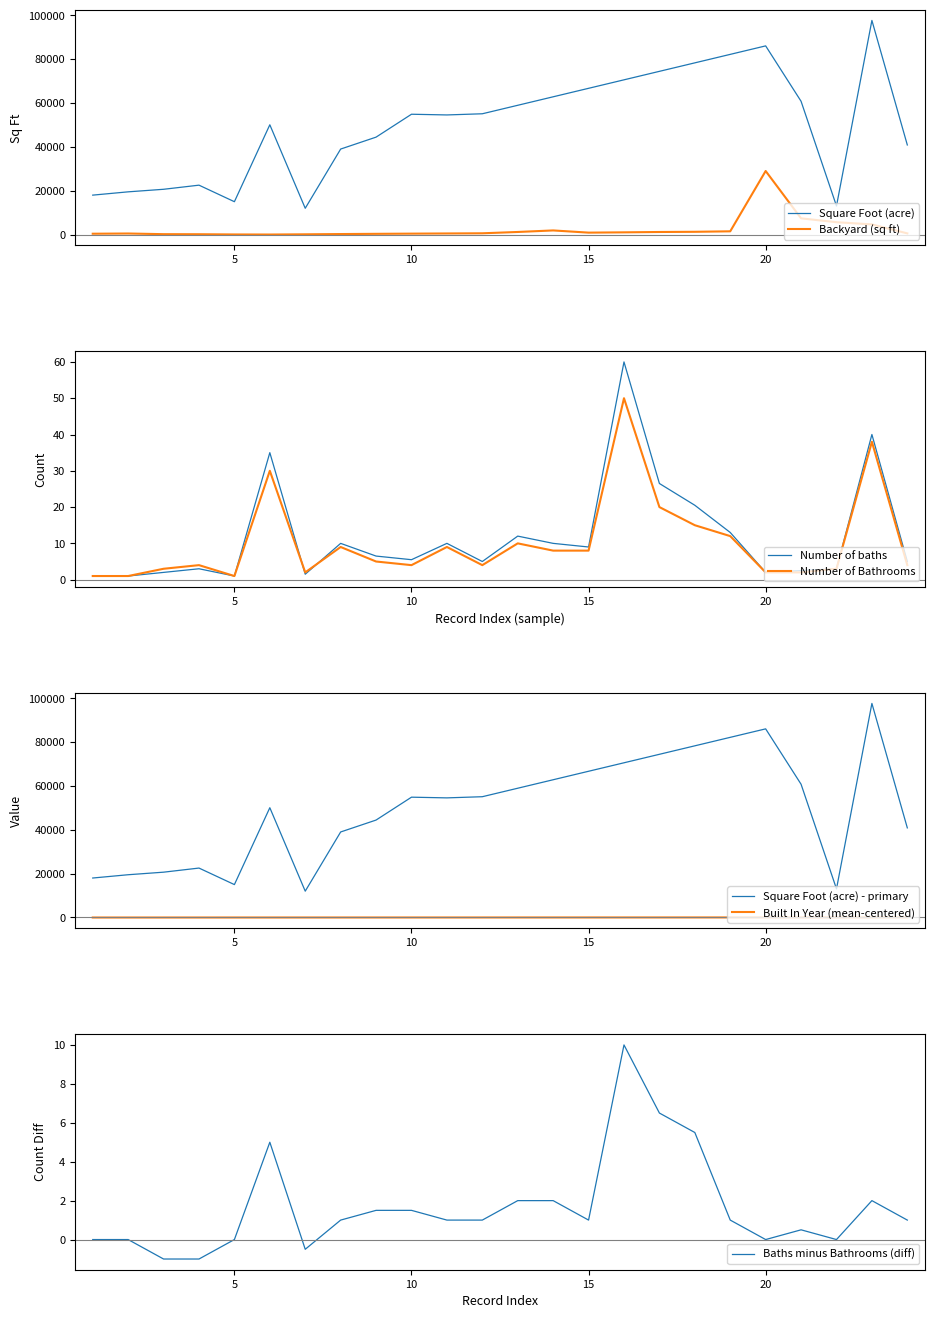

True or false: Number of baths has a value of 4.5 at 4.

False